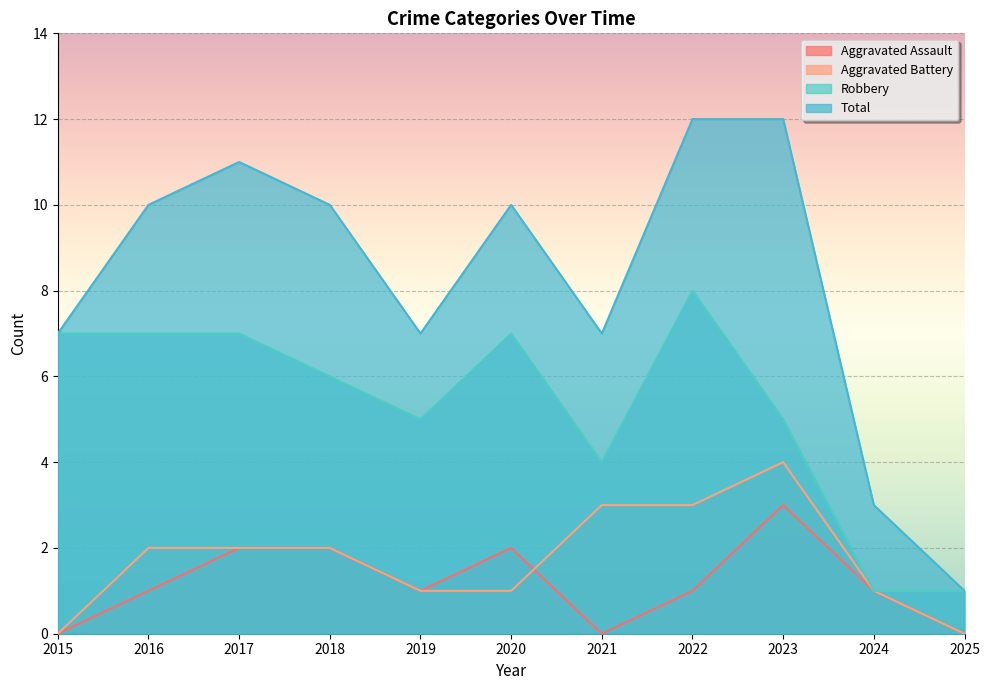

Which series changed the most between 2018 and 2022?

Robbery